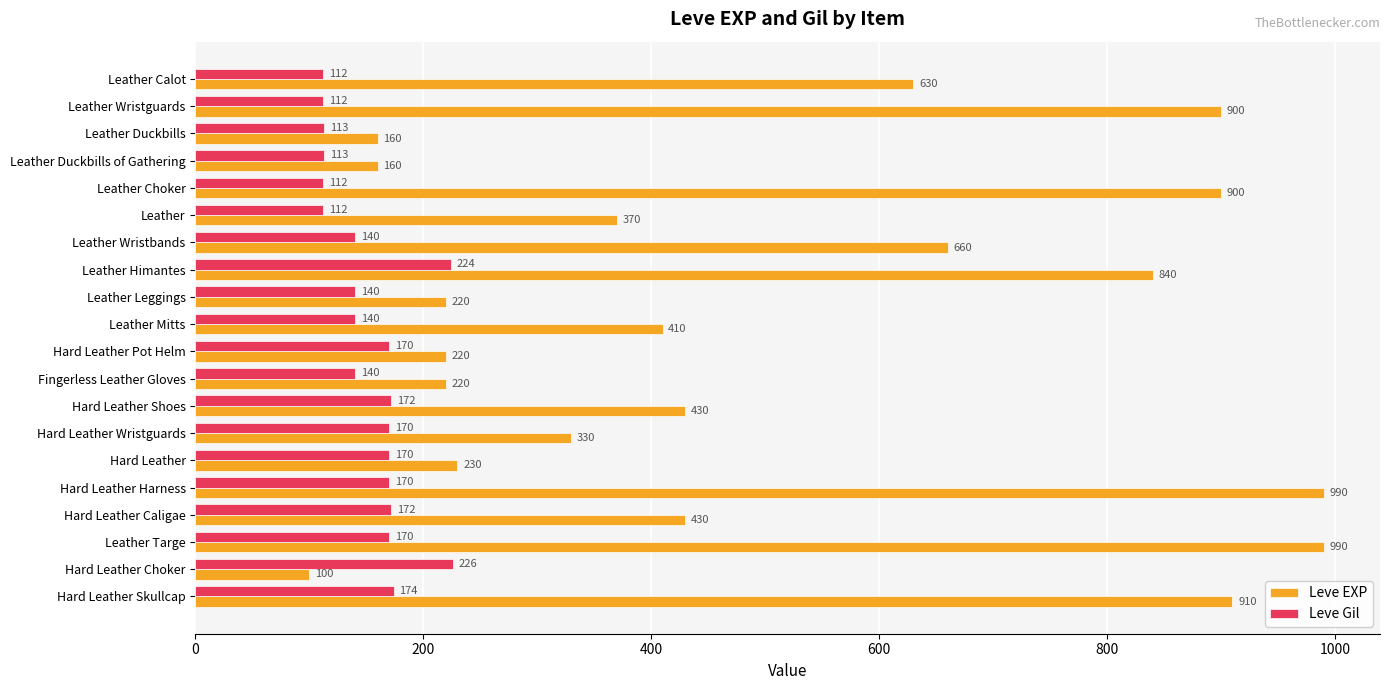

List the series in order of their peak value, highest first.

Leve EXP, Leve Gil